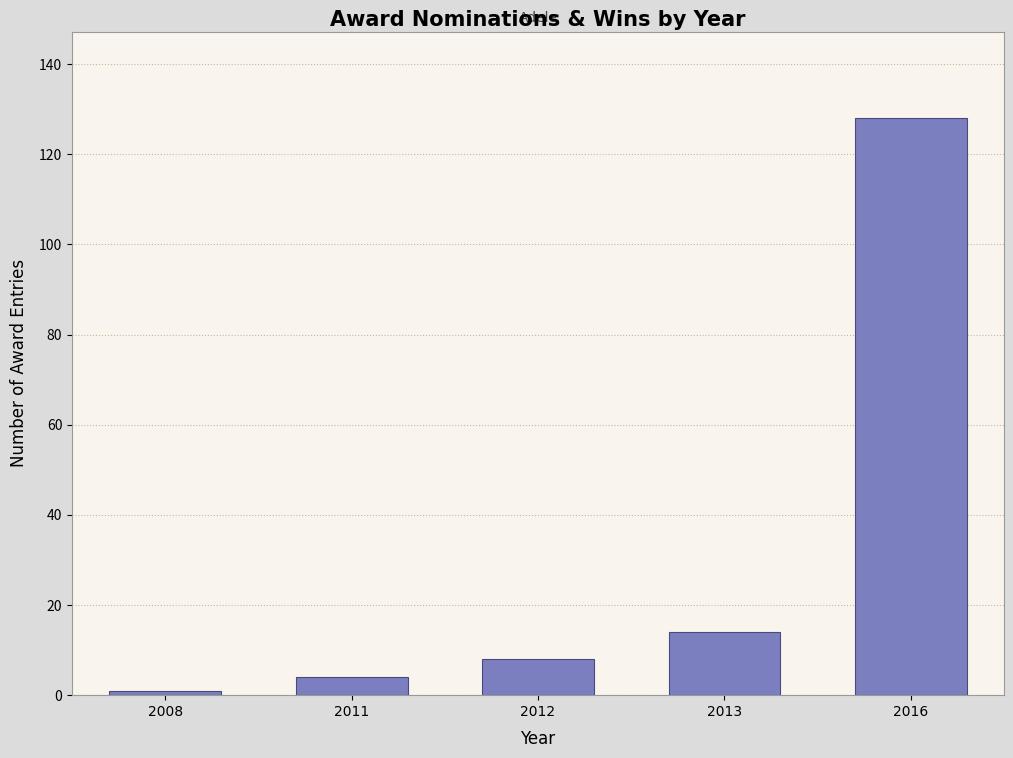

Reading left to right, transcribe all the data shown in this chart.

2008=1	2011=4	2012=8	2013=14	2016=128